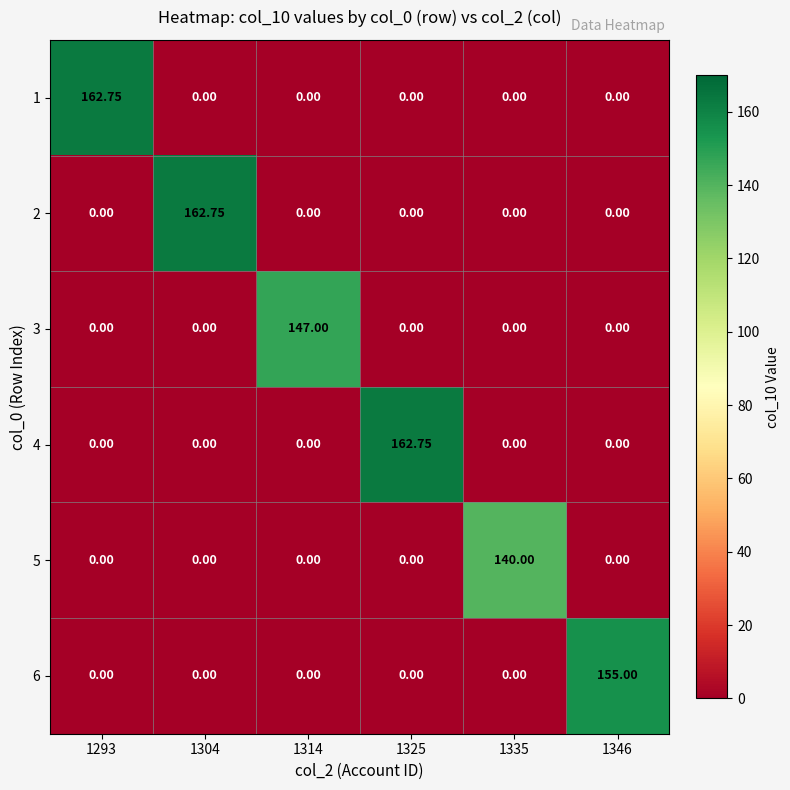

How many positive values does the 4 series have?

1